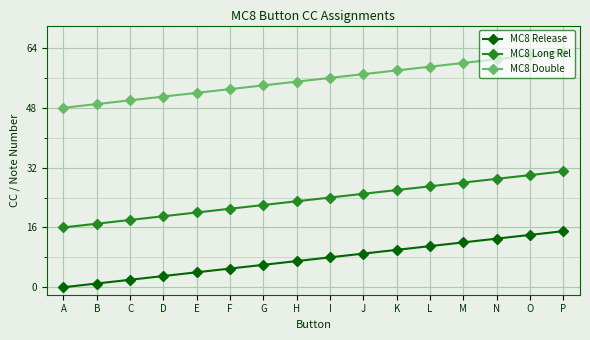

At which category is the sum across all series the highest?

P